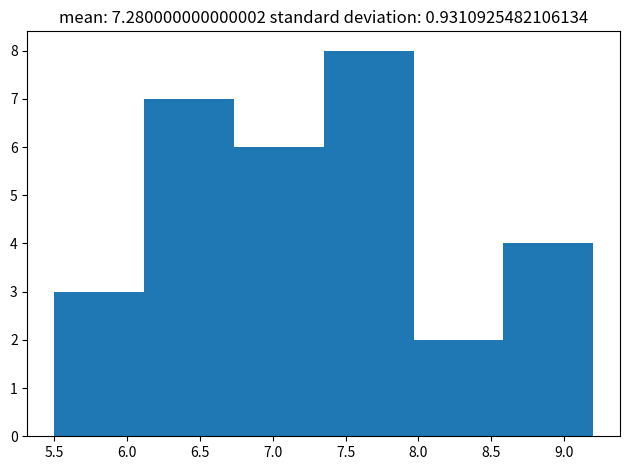

Reading left to right, transcribe this chart: for each bar, give the range it covers on the x-axis and its height. Neither the bar edges nor the heights are printed on the chart, so give them approximately, as read against the axes.

5.50 to 6.10: 3
6.10 to 6.75: 7
6.75 to 7.35: 6
7.35 to 7.95: 8
7.95 to 8.60: 2
8.60 to 9.20: 4